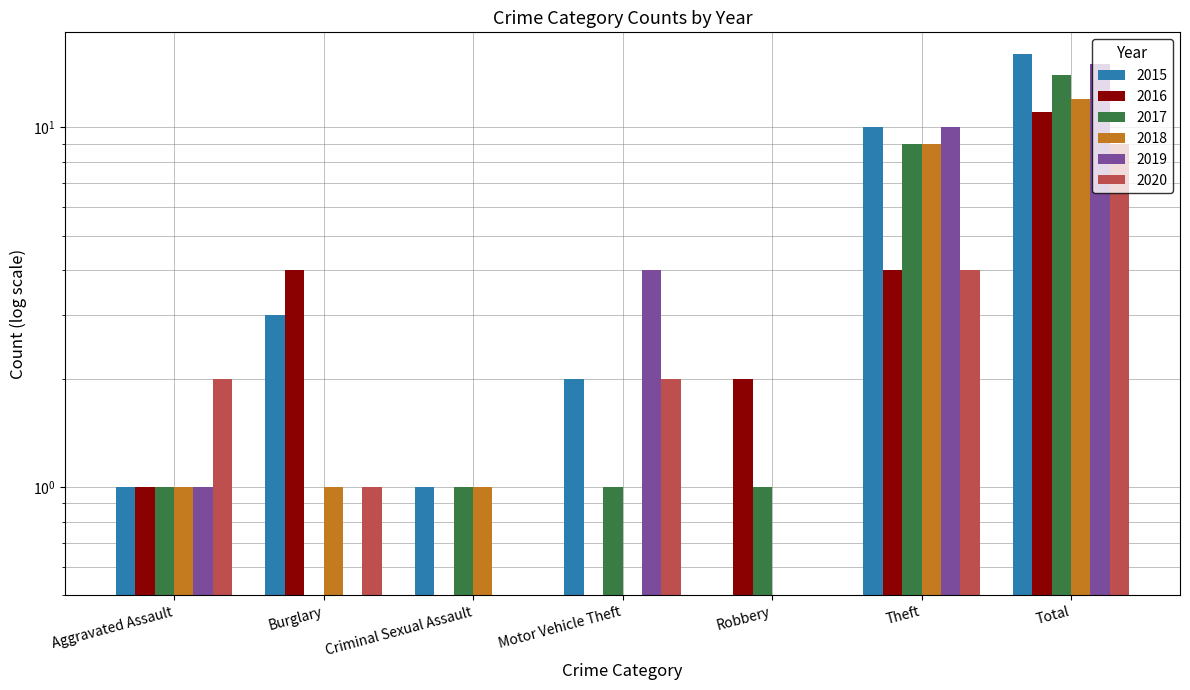

Reading right to left, transcribe all the data shown in this chart.

2015: Total=16	Theft=10	Robbery=0	Motor Vehicle Theft=2	Criminal Sexual Assault=1	Burglary=3	Aggravated Assault=1
2016: Total=11	Theft=4	Robbery=2	Motor Vehicle Theft=0	Criminal Sexual Assault=0	Burglary=4	Aggravated Assault=1
2017: Total=14	Theft=9	Robbery=1	Motor Vehicle Theft=1	Criminal Sexual Assault=1	Burglary=0	Aggravated Assault=1
2018: Total=12	Theft=9	Robbery=0	Motor Vehicle Theft=0	Criminal Sexual Assault=1	Burglary=1	Aggravated Assault=1
2019: Total=15	Theft=10	Robbery=0	Motor Vehicle Theft=4	Criminal Sexual Assault=0	Burglary=0	Aggravated Assault=1
2020: Total=9	Theft=4	Robbery=0	Motor Vehicle Theft=2	Criminal Sexual Assault=0	Burglary=1	Aggravated Assault=2